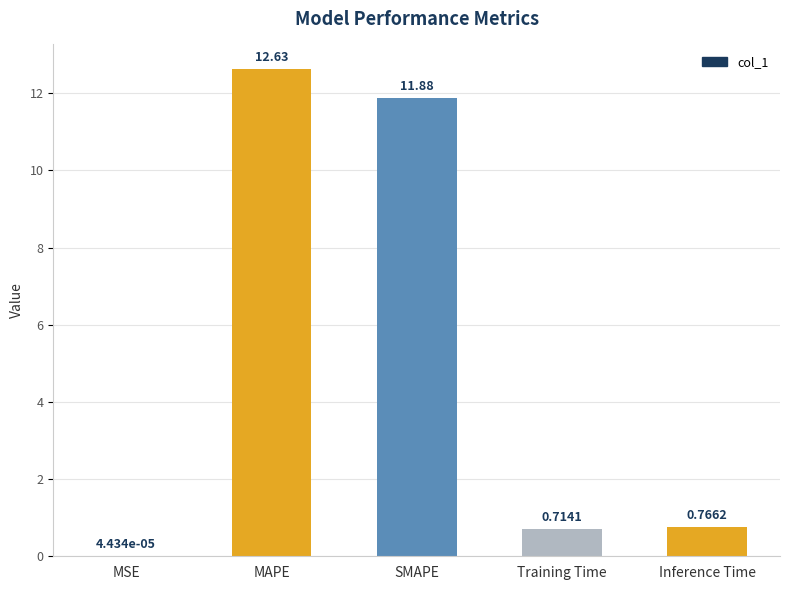

Which label corresponds to the largest value in the chart?

MAPE